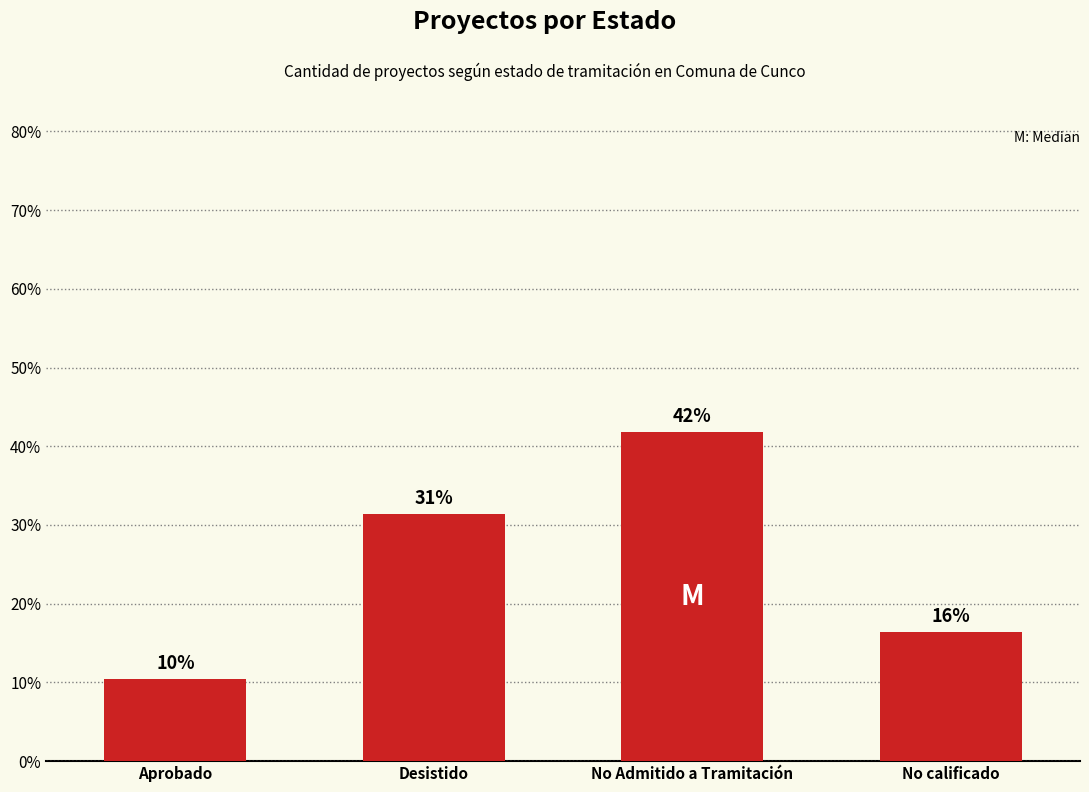

What is the value of the 4th bar from the left?

16.4